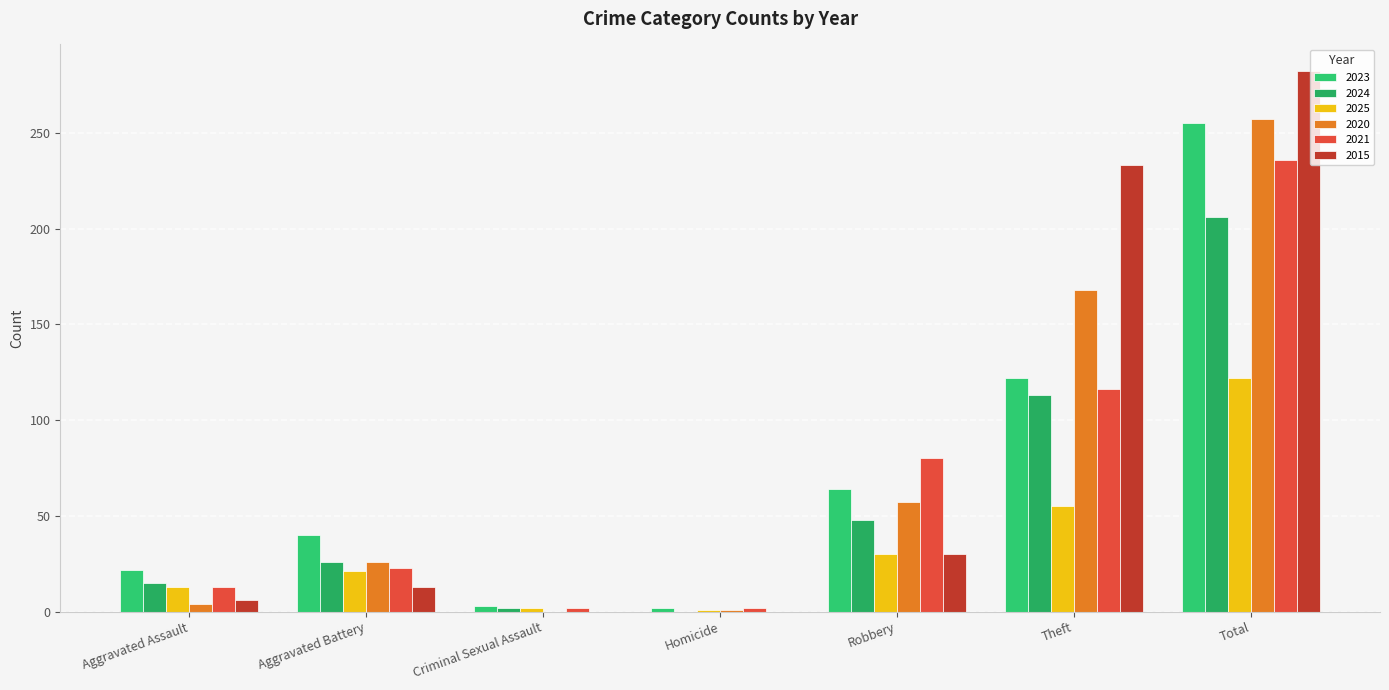

What is the maximum value shown in the chart?

282